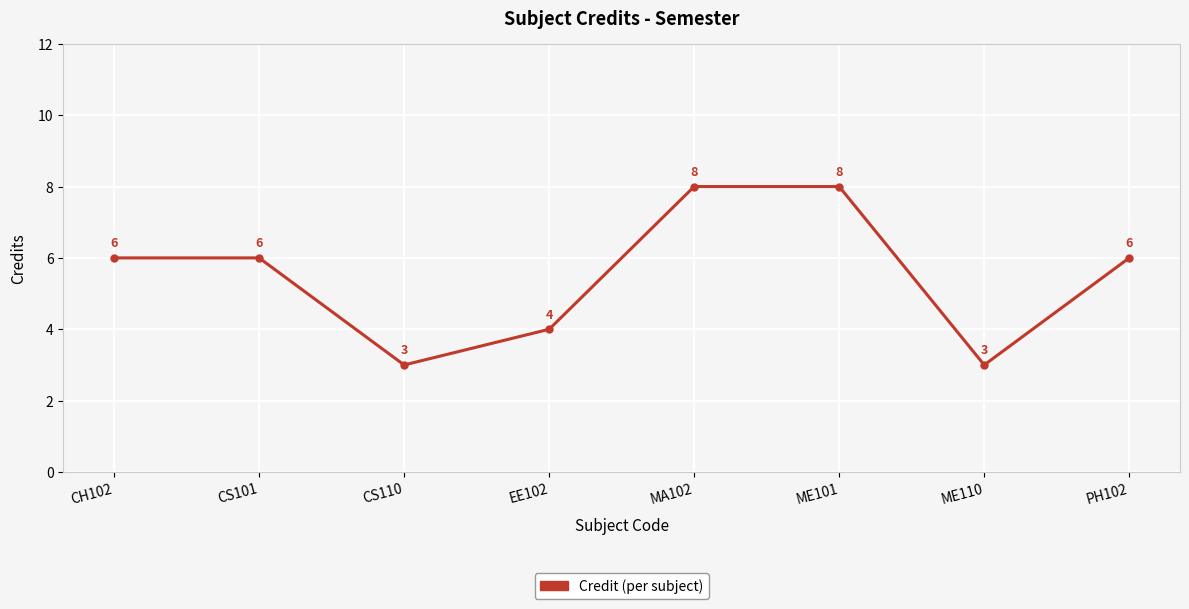

What is the label of the 2nd point from the left?

CS101